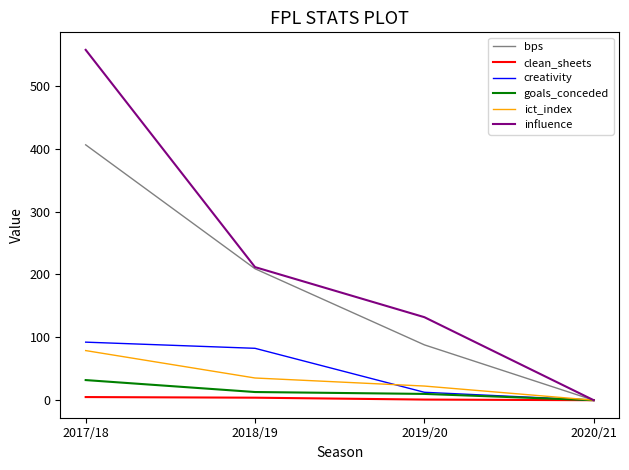

Which series changed the most between 2019/20 and 2020/21?

influence